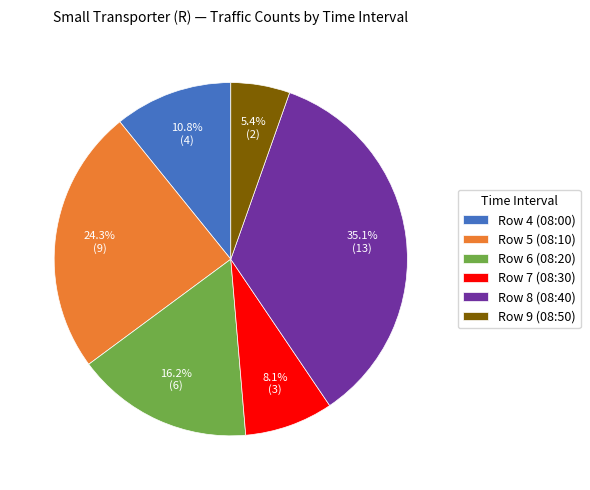

Rank the categories by value from lowest to highest.

Row 9 (08:50), Row 7 (08:30), Row 4 (08:00), Row 6 (08:20), Row 5 (08:10), Row 8 (08:40)